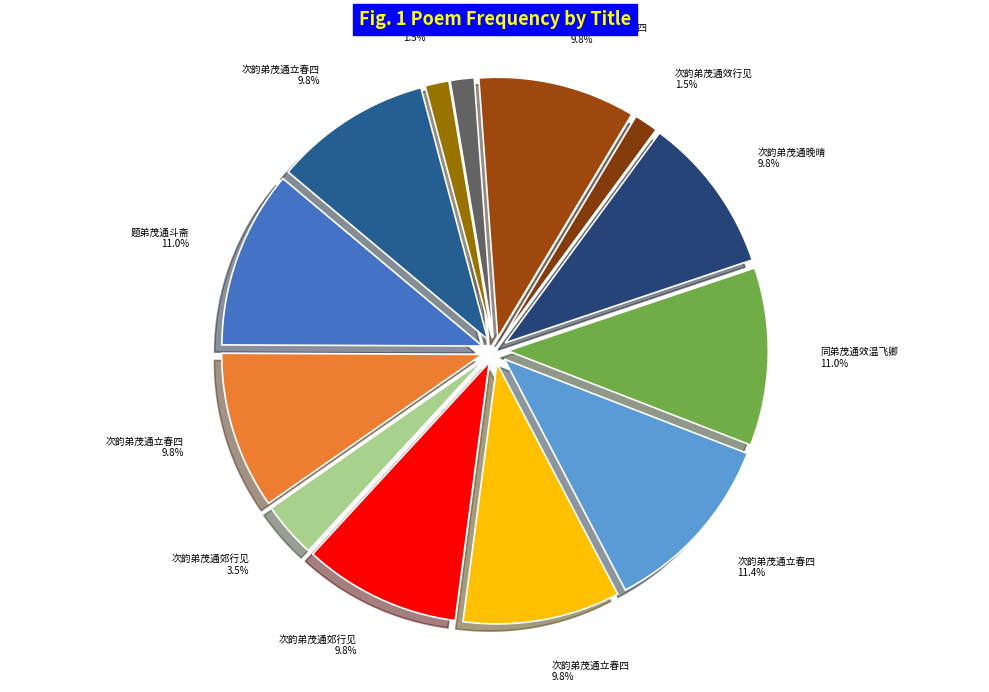

How many slices are in this pie chart?

13